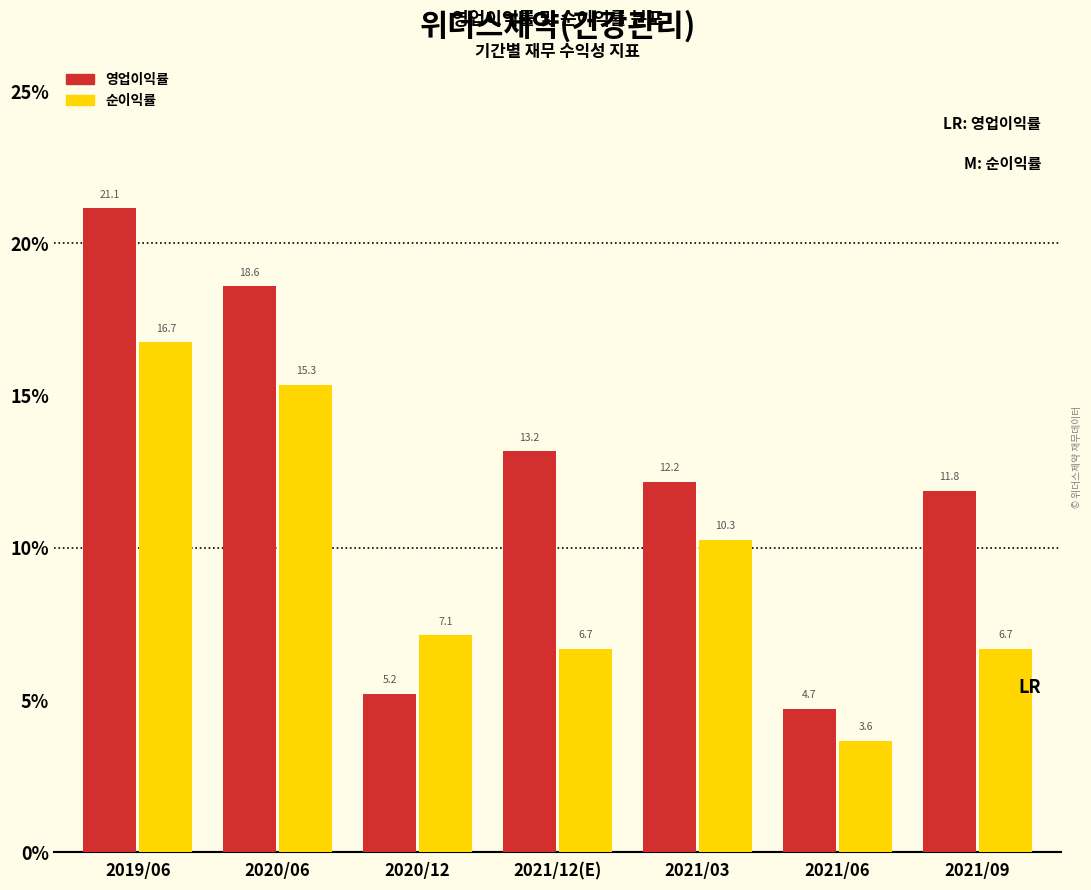

Is the value of 순이익률 at 2019/06 greater than the value of 영업이익률 at 2021/06?

Yes